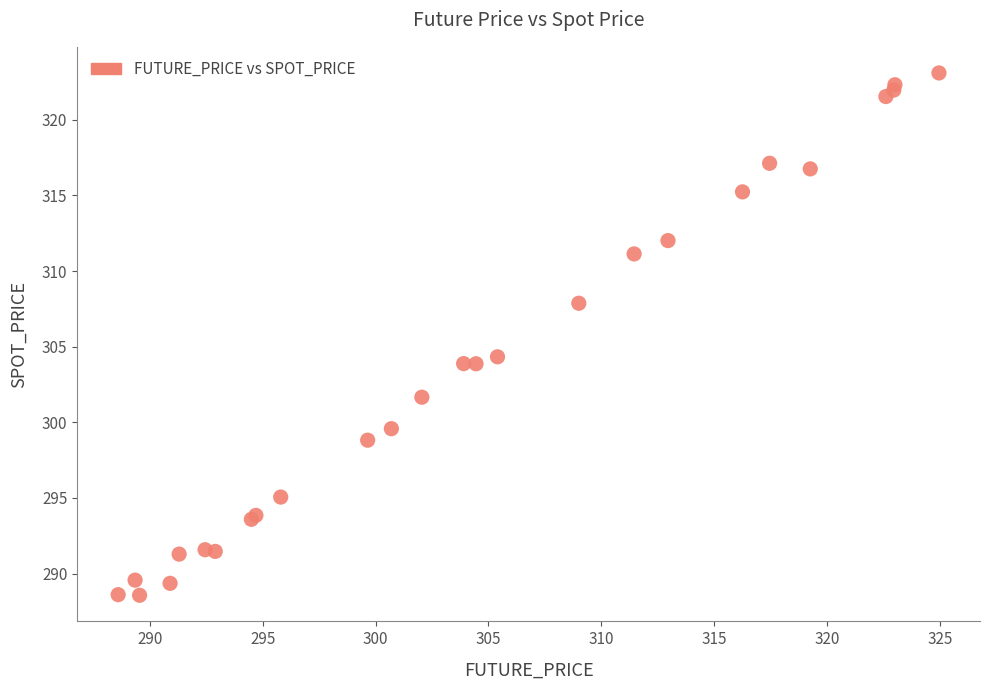

What Y value in the scatter plot is closest to 305?

304.3